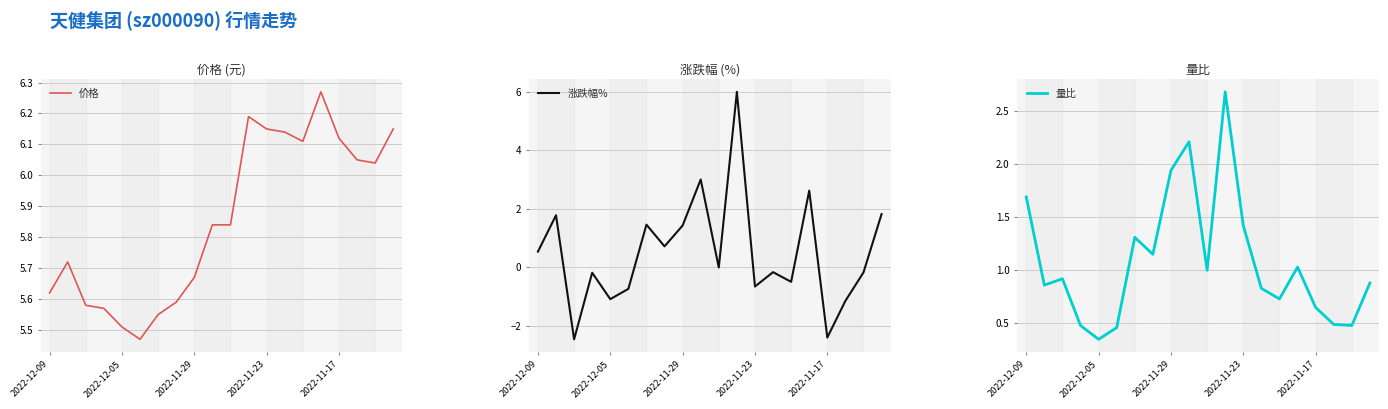

Which series changed the most between 7 and 19?

涨跌幅%